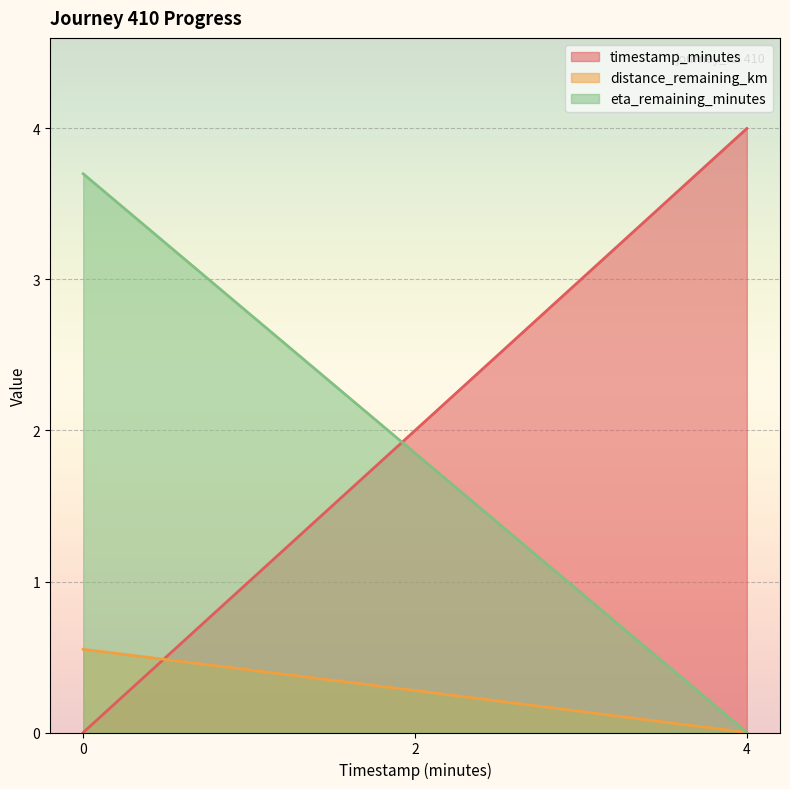

How many distinct data groups are displayed?

3